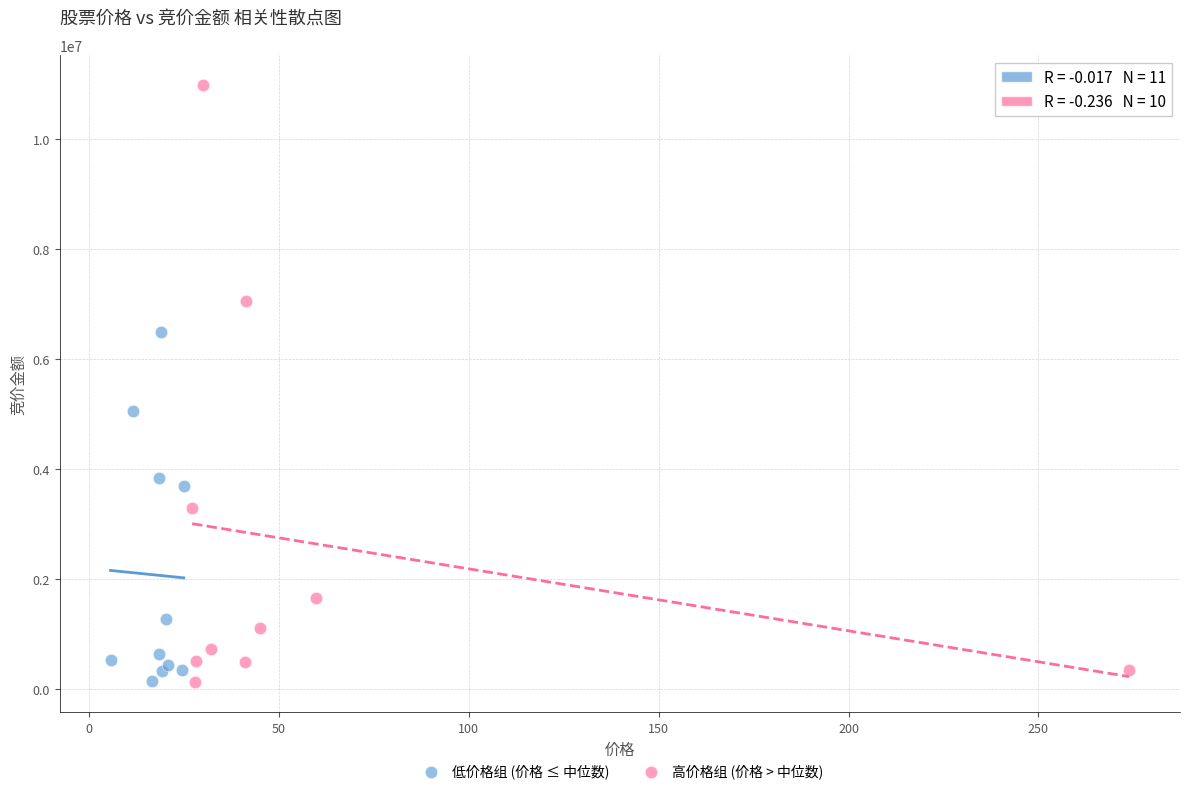

What are all the series names shown in the legend?

低价格组 (价格 ≤ 中位数), 高价格组 (价格 > 中位数)